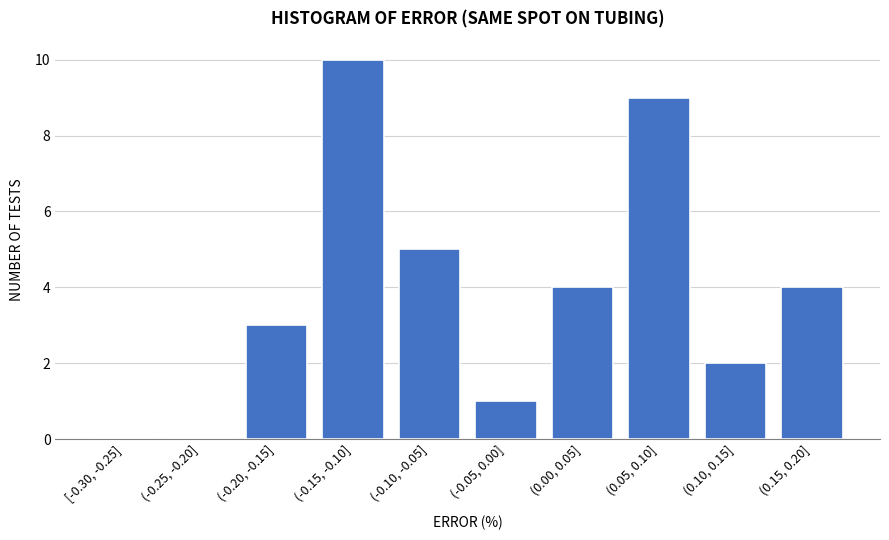

Reading left to right, extract all data points from this chart.

[-0.30, -0.25]=0	(-0.25, -0.20]=0	(-0.20, -0.15]=3	(-0.15, -0.10]=10	(-0.10, -0.05]=5	(-0.05, 0.00]=1	(0.00, 0.05]=4	(0.05, 0.10]=9	(0.10, 0.15]=2	(0.15, 0.20]=4